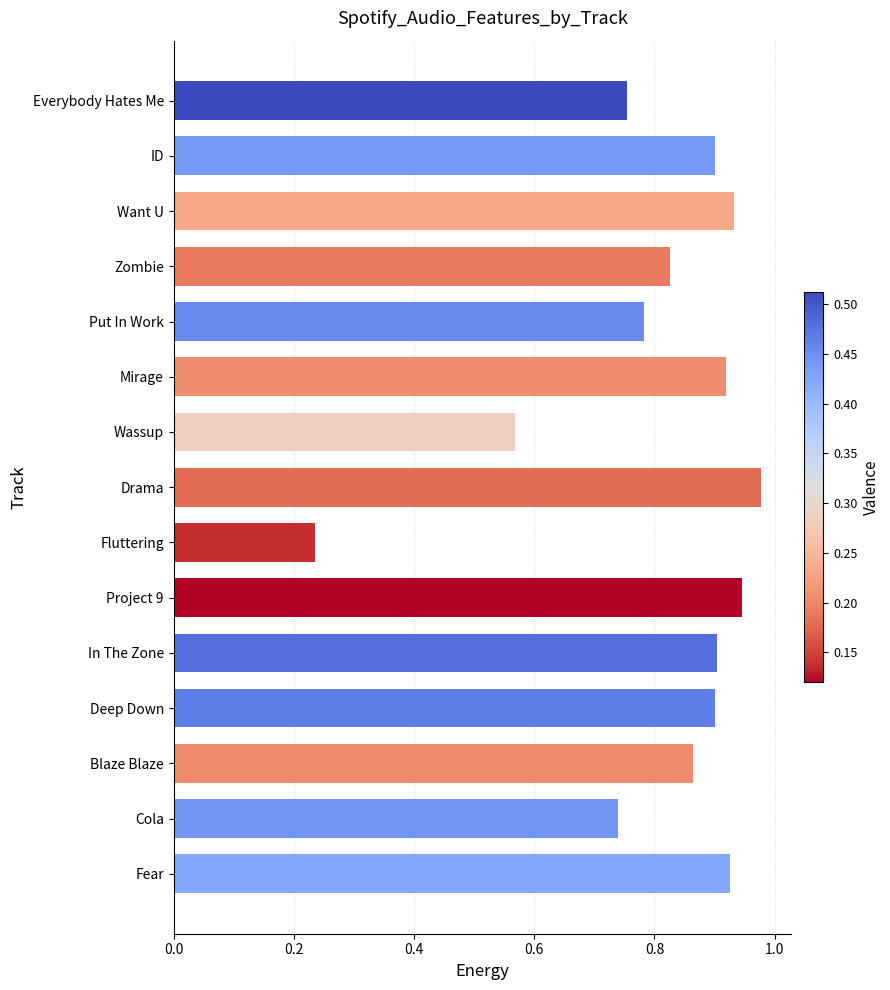

The chart shows a value of 0.9 at Deep Down. True or false?

True